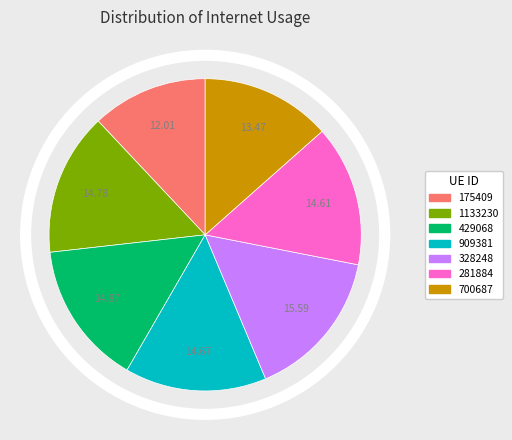

Is there any slice that represents more than half of the pie?

No